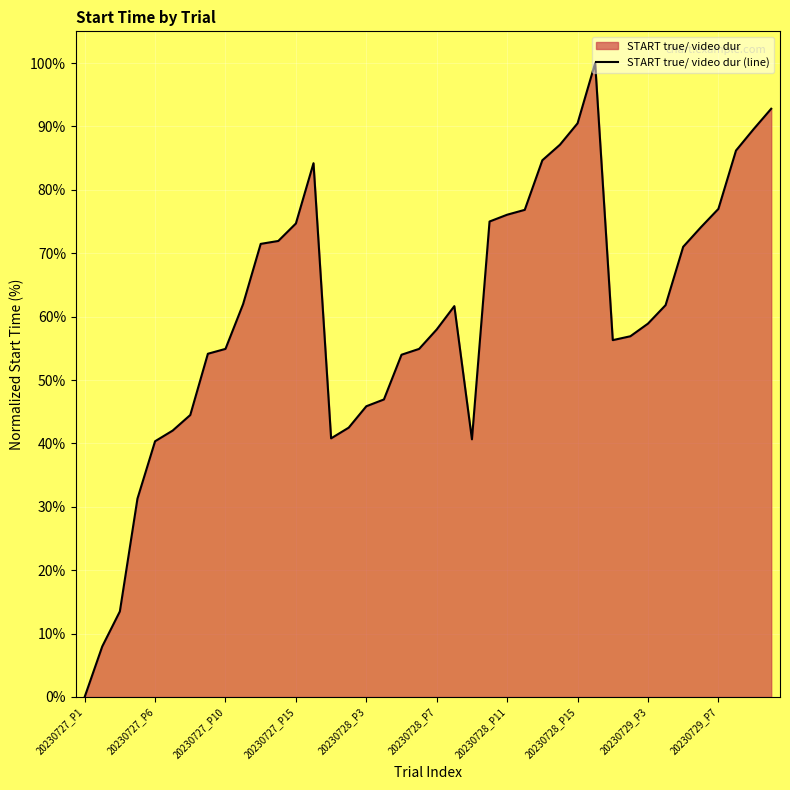

What is the difference between the maximum and minimum values?

100.0